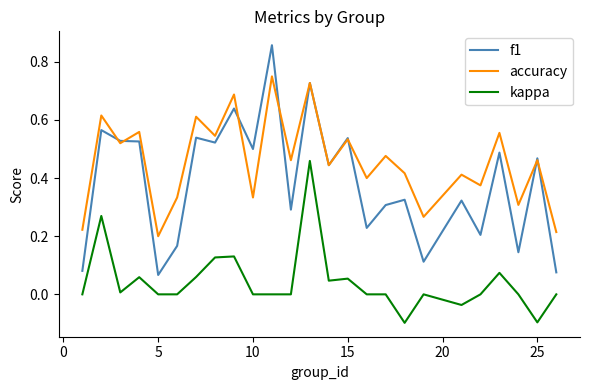

Which series has the largest total across all categories?

accuracy